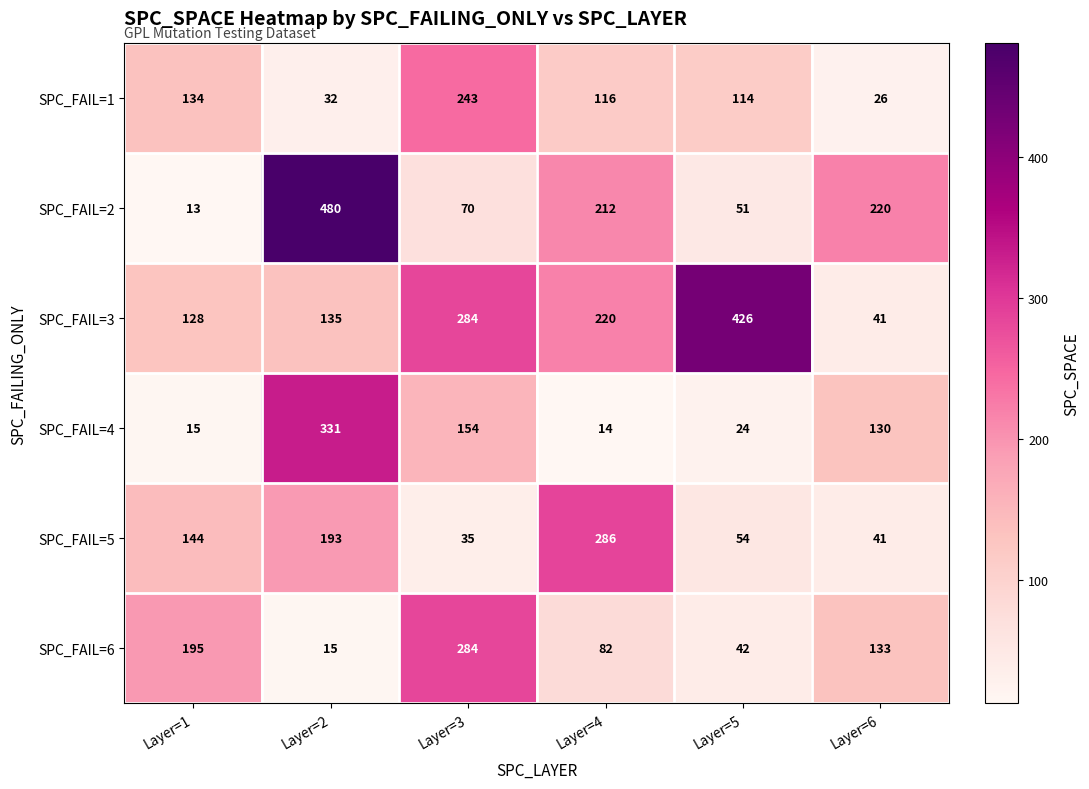

Count the number of data series in this chart.

6